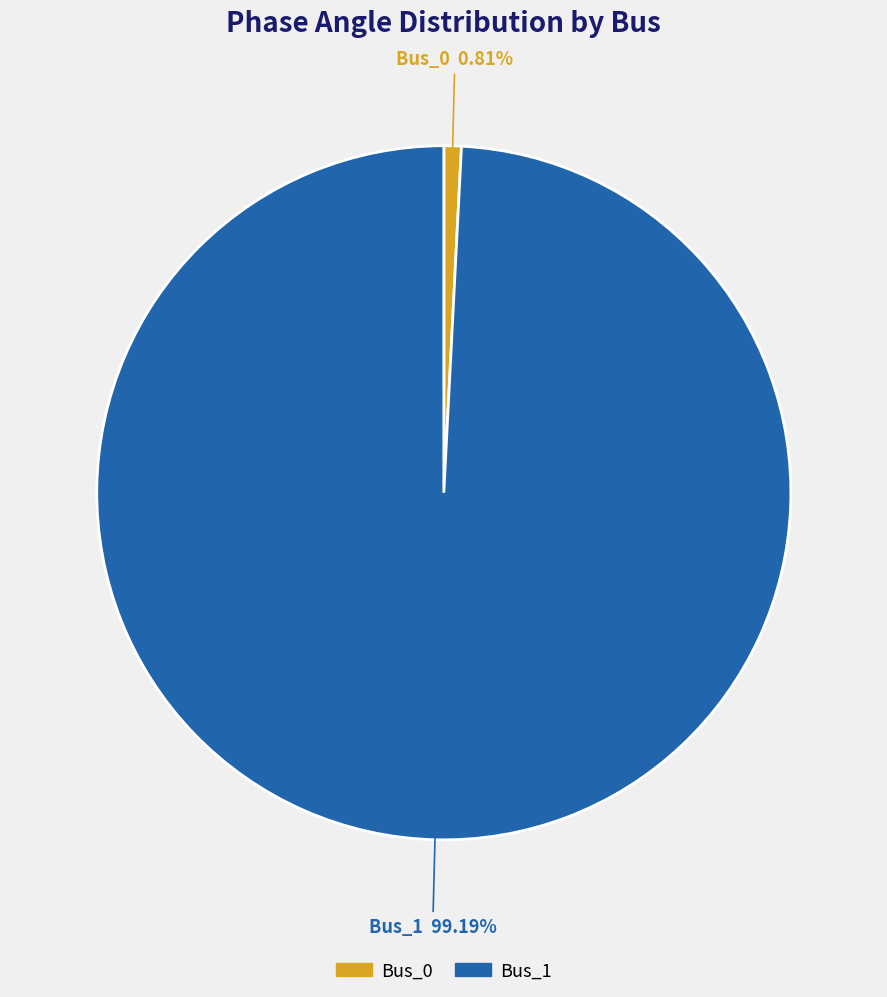

Combined, do Bus_1 and Bus_0 account for over 50%?

Yes